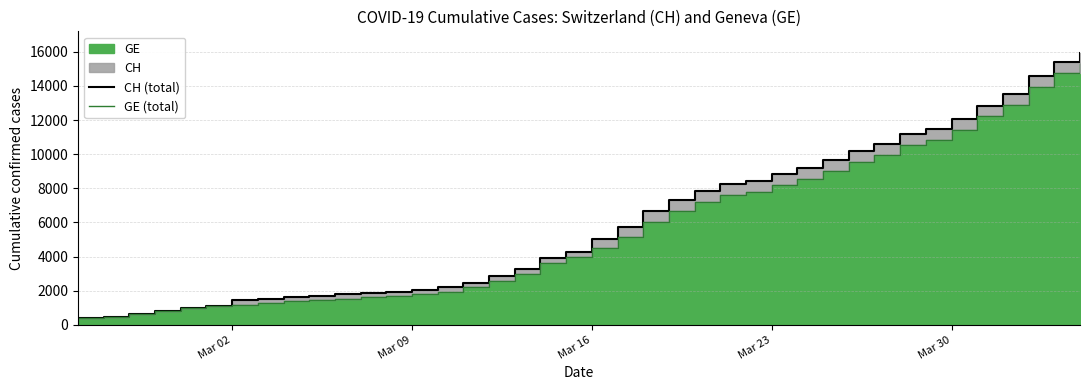

What position from the left is Mar 09?

2